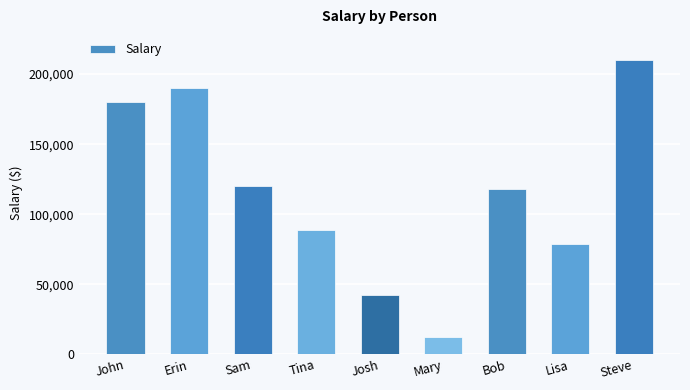

What position from the left is Mary?

6